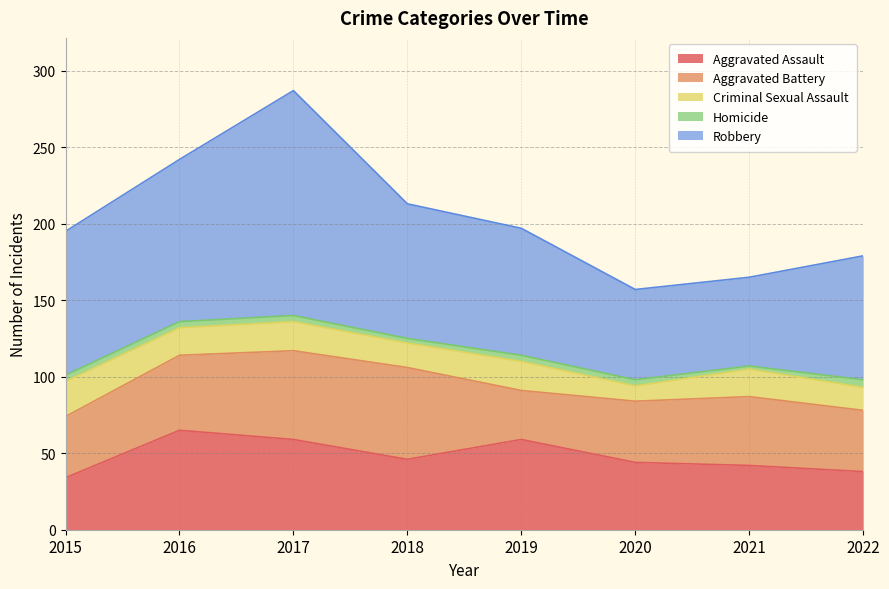

How many lines are shown in the chart?

5